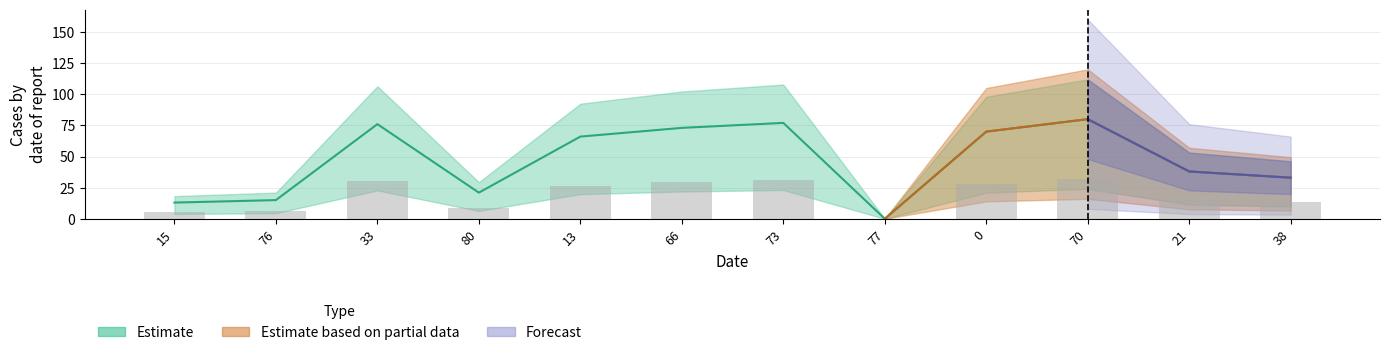

The chart shows a value of 21 at 80. True or false?

True